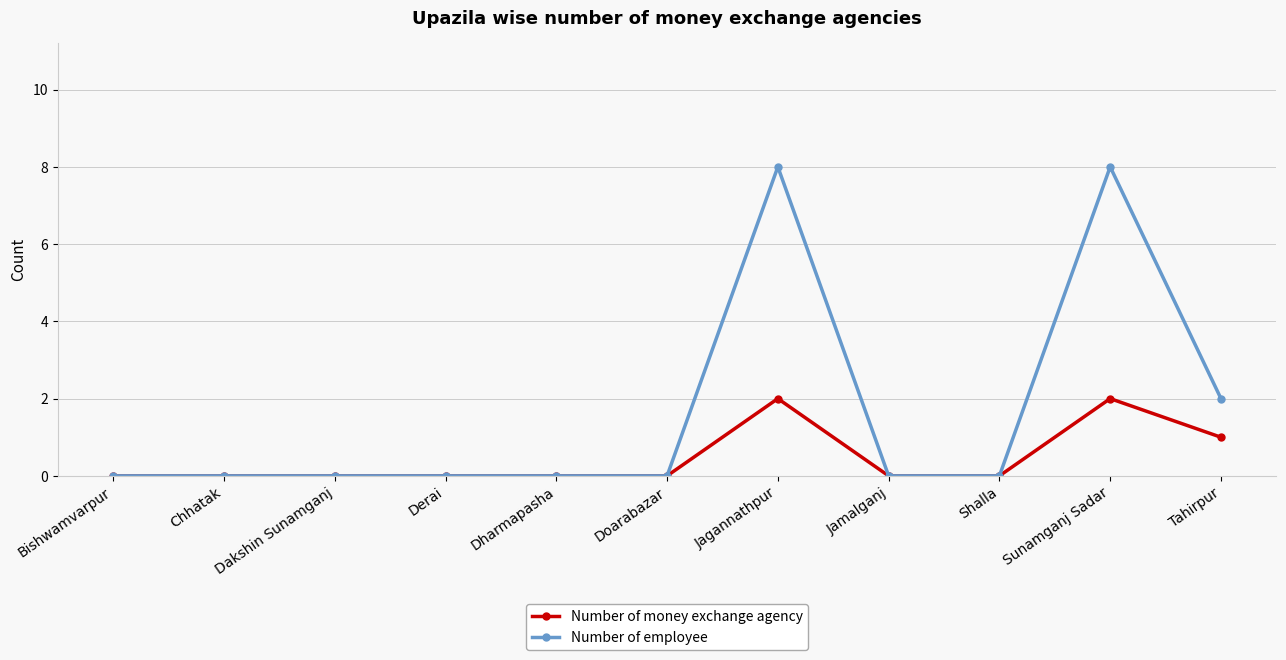

Reading right to left, extract all data points from this chart.

Number of money exchange agency: Tahirpur=1	Sunamganj Sadar=2	Shalla=0	Jamalganj=0	Jagannathpur=2	Doarabazar=0	Dharmapasha=0	Derai=0	Dakshin Sunamganj=0	Chhatak=0	Bishwamvarpur=0
Number of employee: Tahirpur=2	Sunamganj Sadar=8	Shalla=0	Jamalganj=0	Jagannathpur=8	Doarabazar=0	Dharmapasha=0	Derai=0	Dakshin Sunamganj=0	Chhatak=0	Bishwamvarpur=0